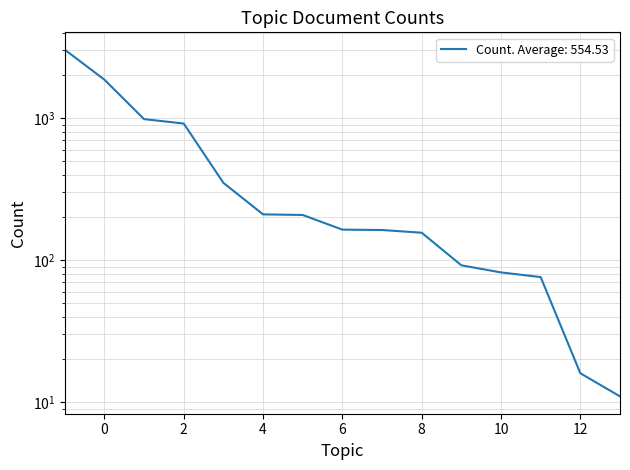

How many values are below 164?

7